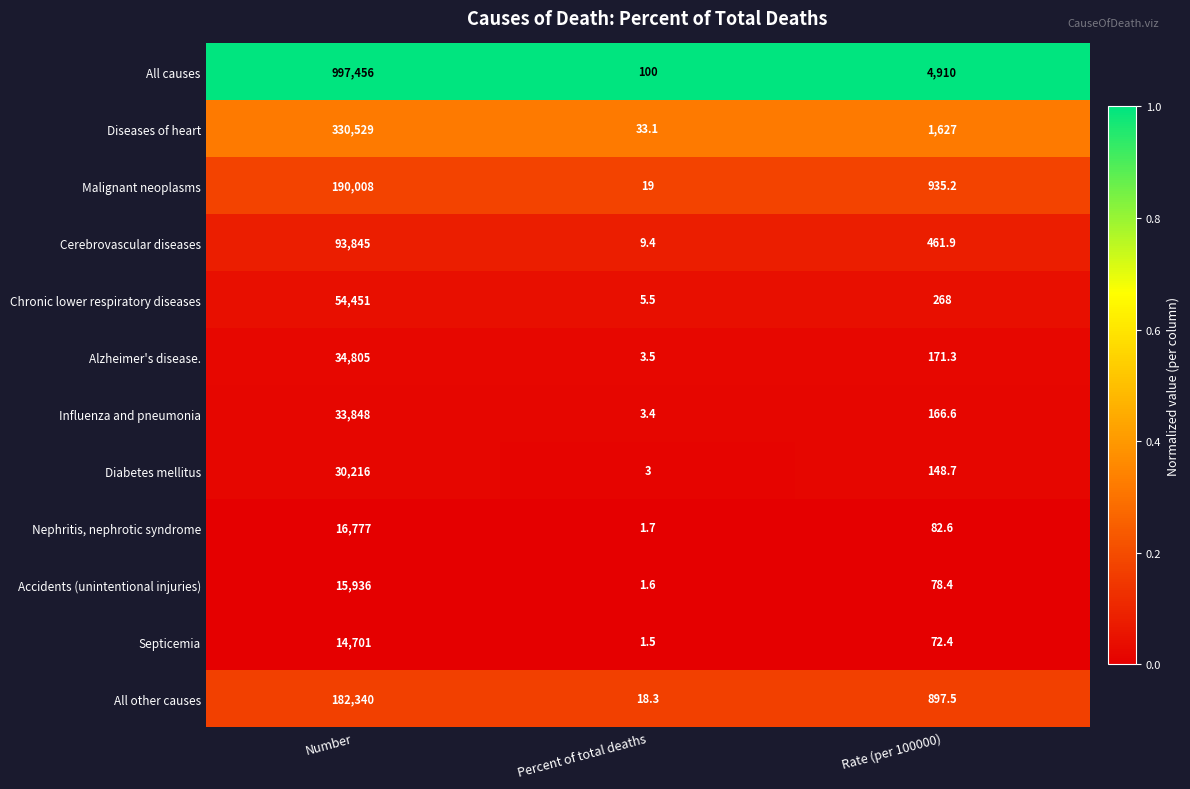

At which label does Diseases of heart first exceed 1627?

Number